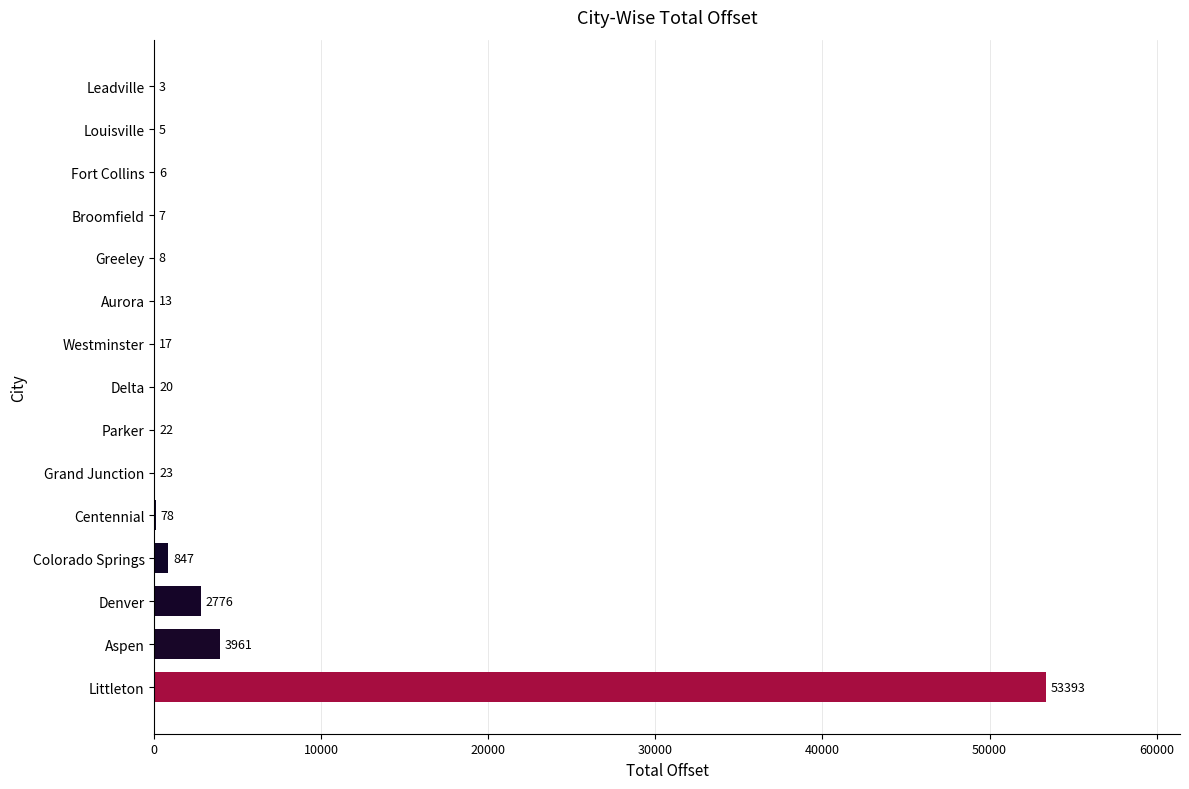

What is the sum of the values at Centennial and Denver?

2854